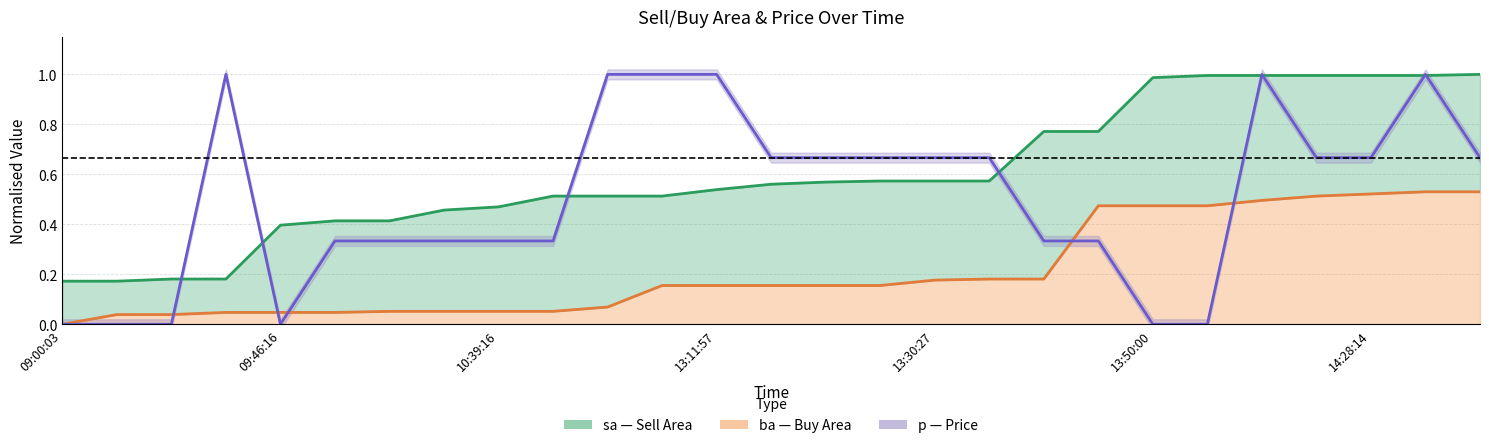

How many values in the p midline series exceed 0?

21